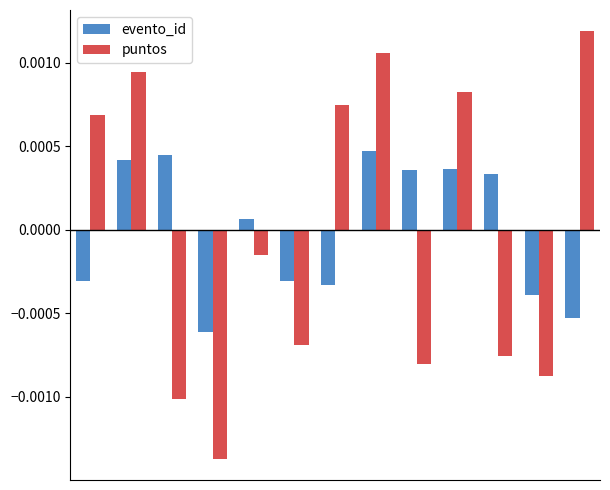

How many groups of bars are there?

13